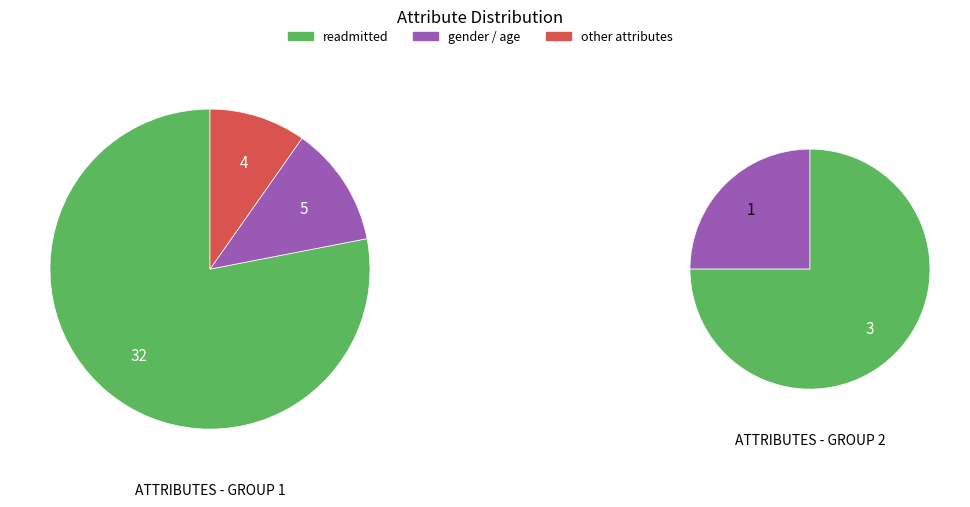

Does gender account for over 50% of the chart?

No